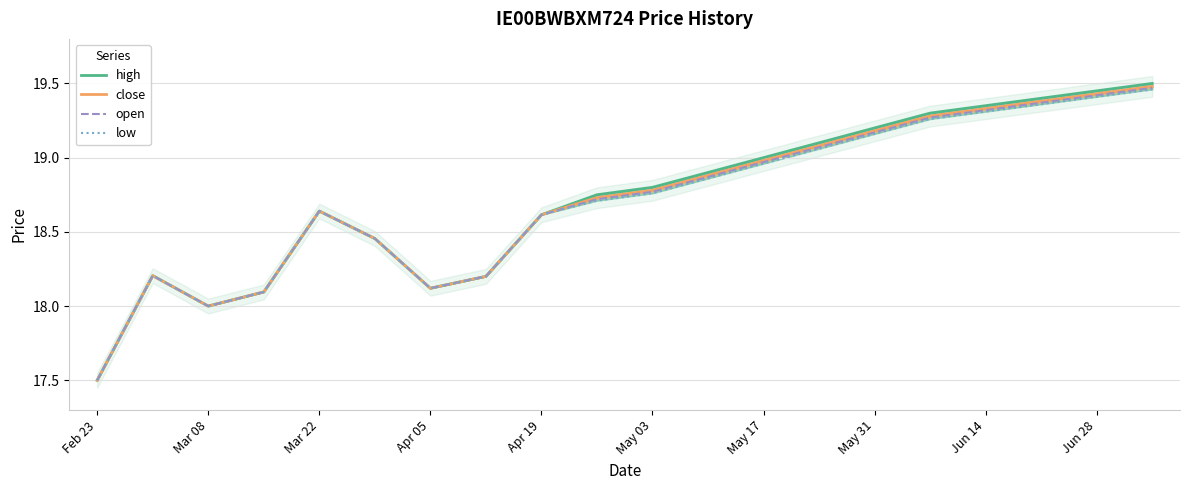

What is the smallest value displayed?

17.5